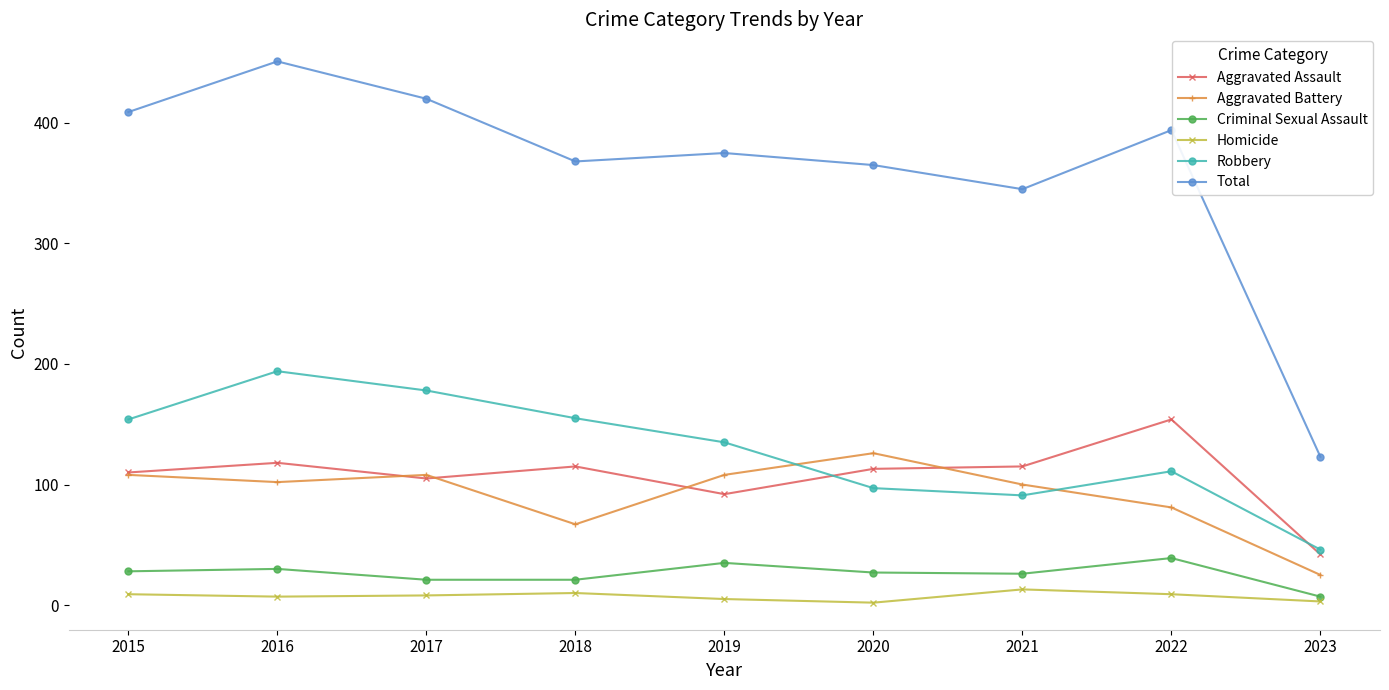

At which category is the sum across all series the highest?

2016